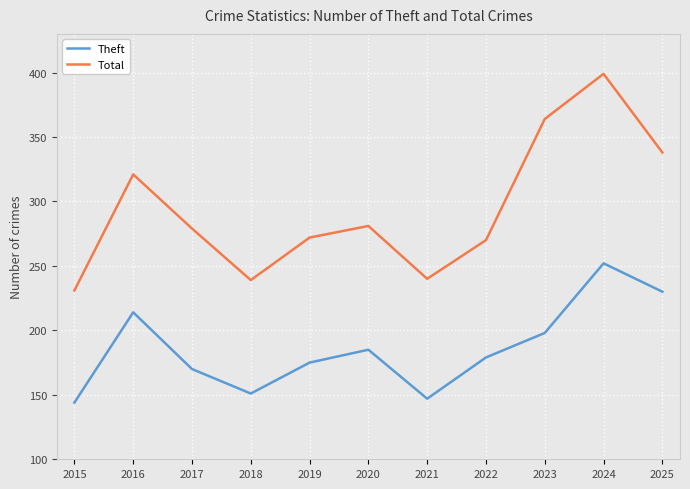

Where is the first local minimum for Theft?

2018